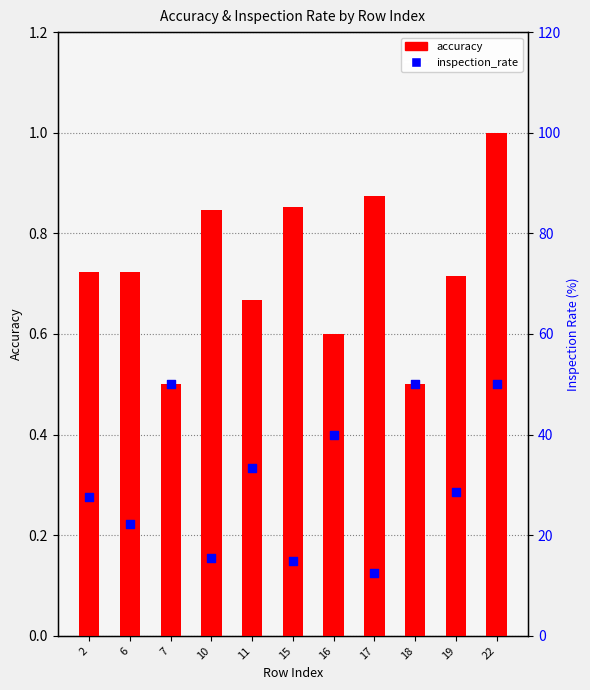

At how many categories does at least one series exceed 23?

7